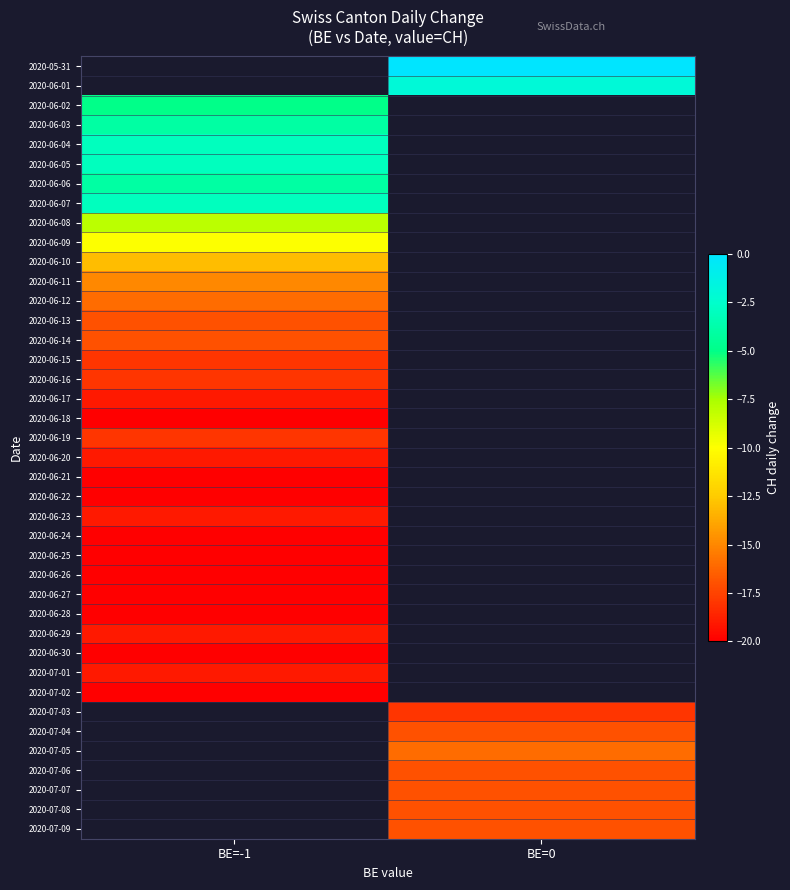

List the labels in order of 2020-06-22 value, largest first.

BE=-1, BE=0